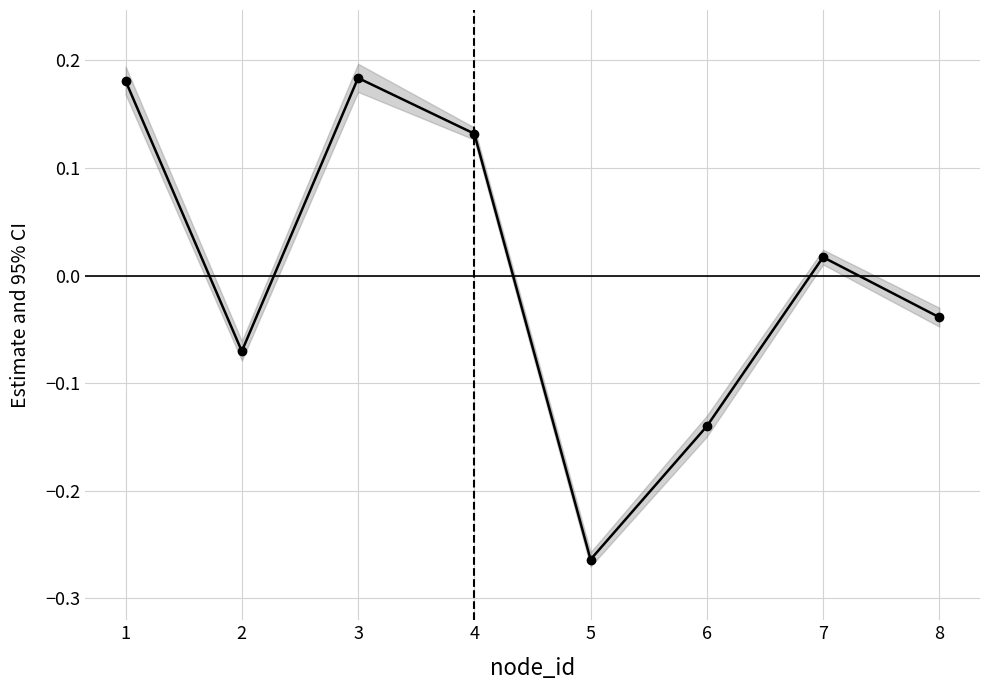

At which label does the data first exceed 0?

1